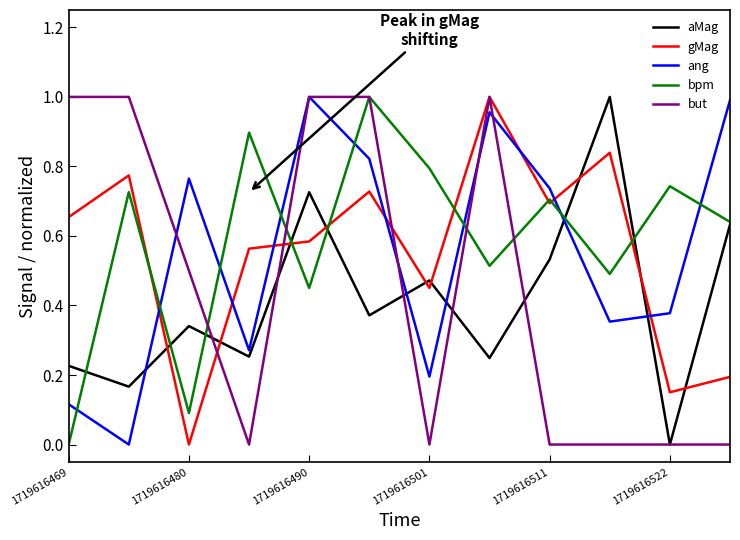

Which series ends up on top after the final intersection of ang and aMag?

ang